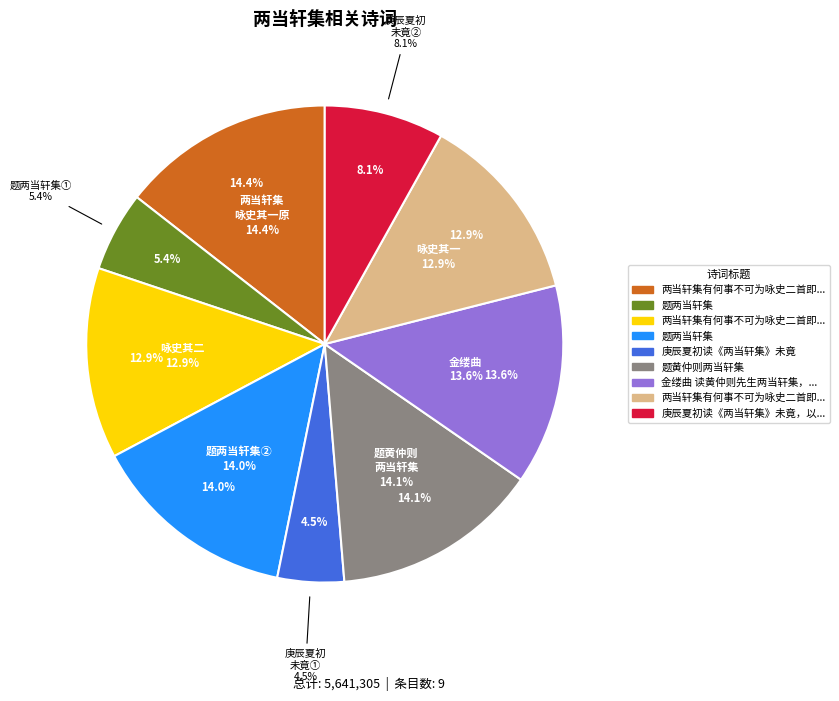

To the nearest percent, what is the average slice percentage?

11%